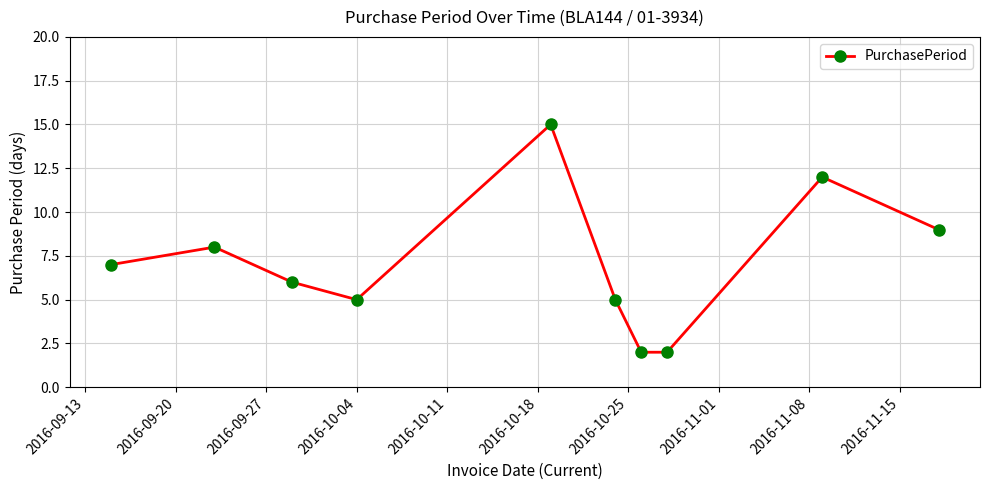

True or false: there are more than 2 points higher than both neighbors.

True